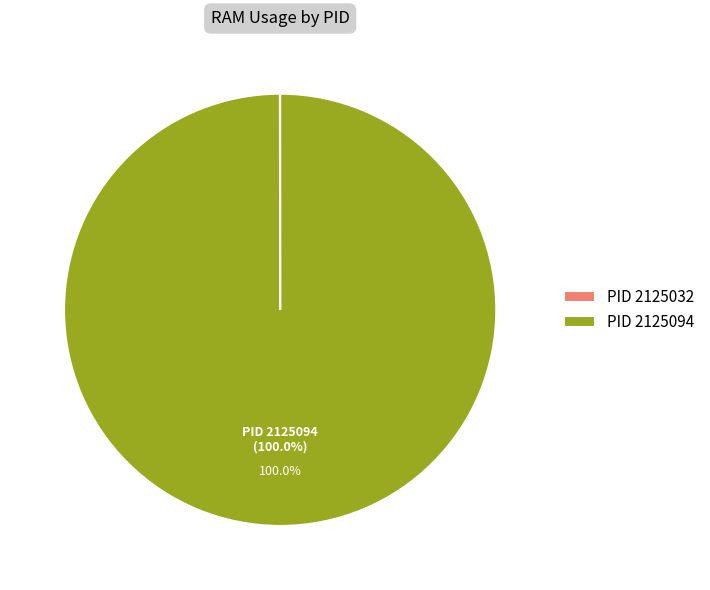

Which slice represents more than half of the pie?

PID 2125094